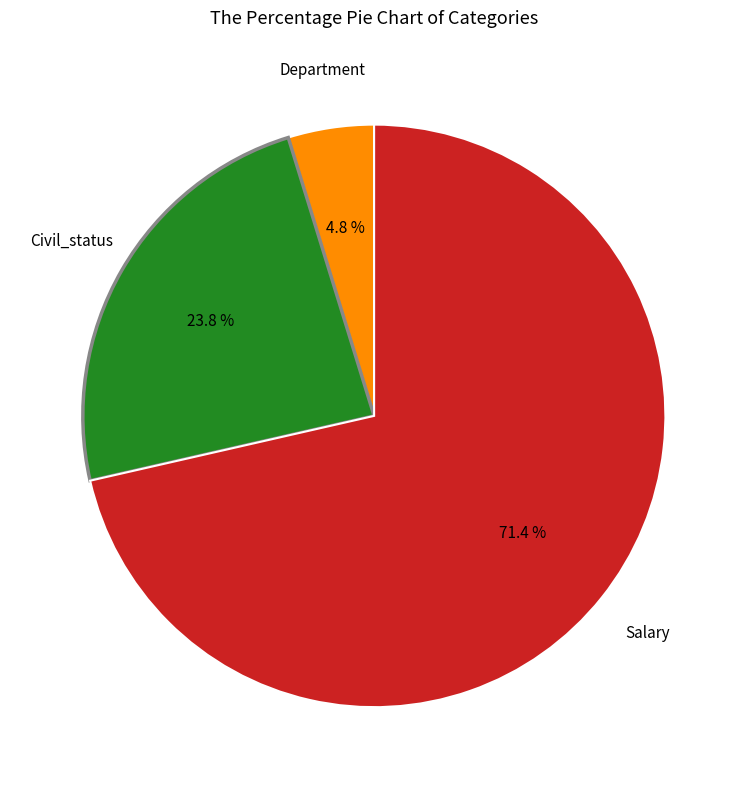

How many slices are in this pie chart?

3